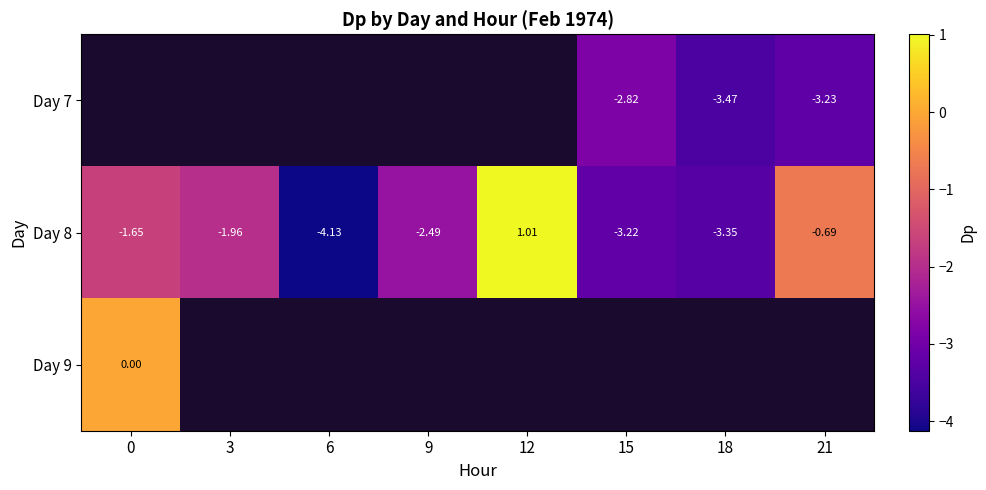

What is the sum of the Day 8 values at 15 and 21?

-3.9